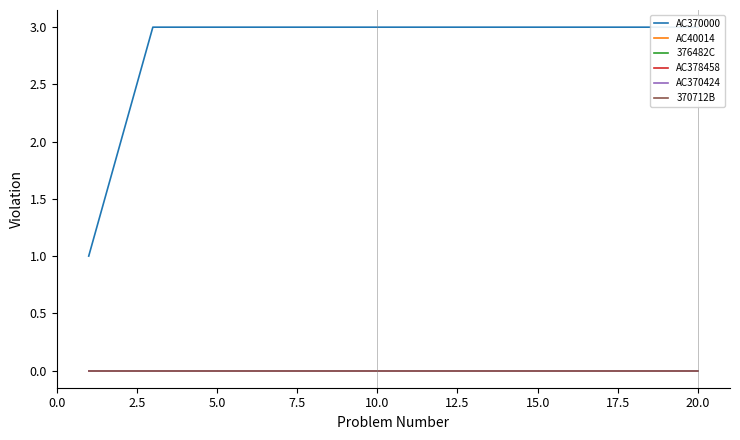

True or false: AC370424 and 370712B intersect in this chart.

False